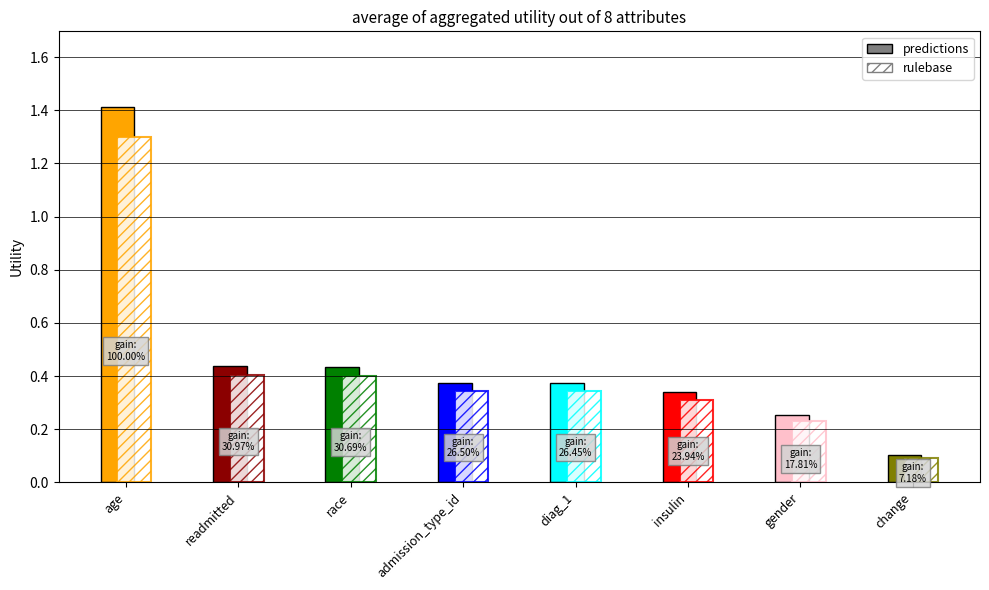

What is the greatest value displayed?

1.4